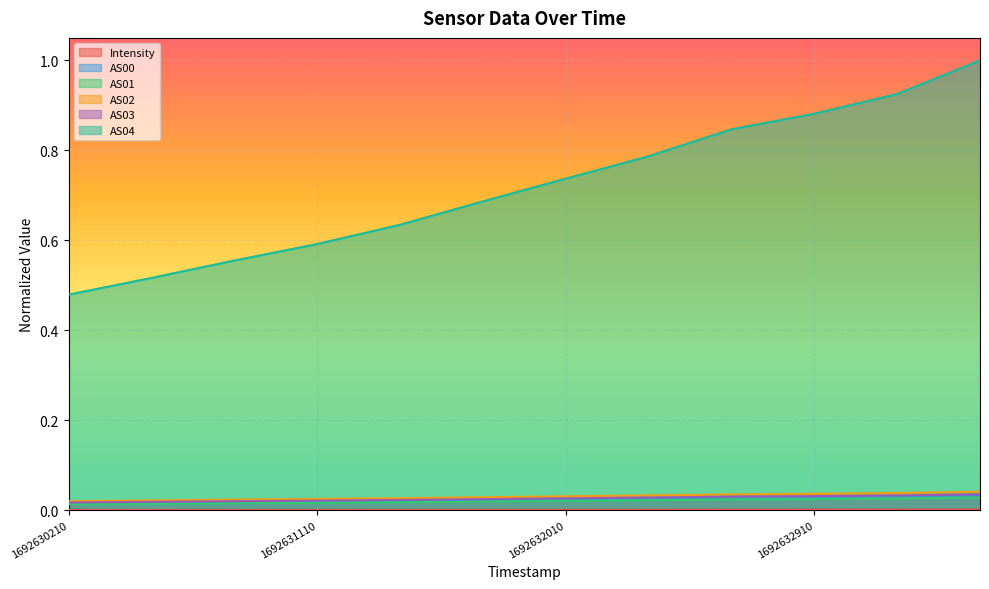

True or false: AS04 has more than 2 points higher than both neighbors.

False